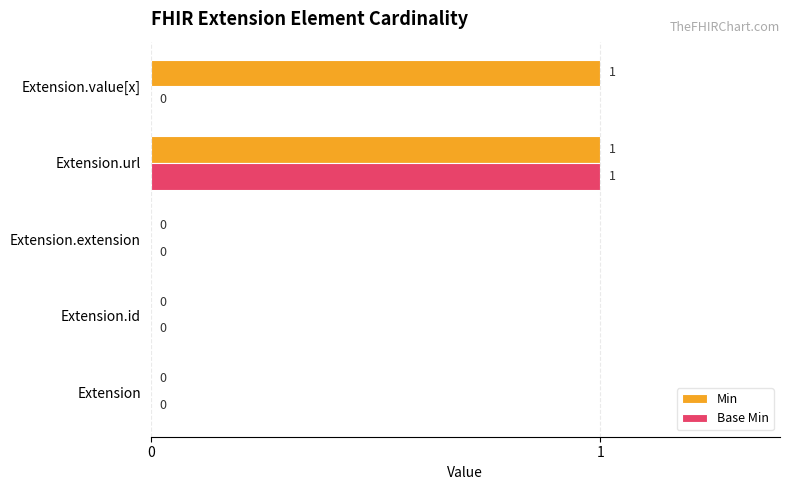

Count the number of data series in this chart.

2